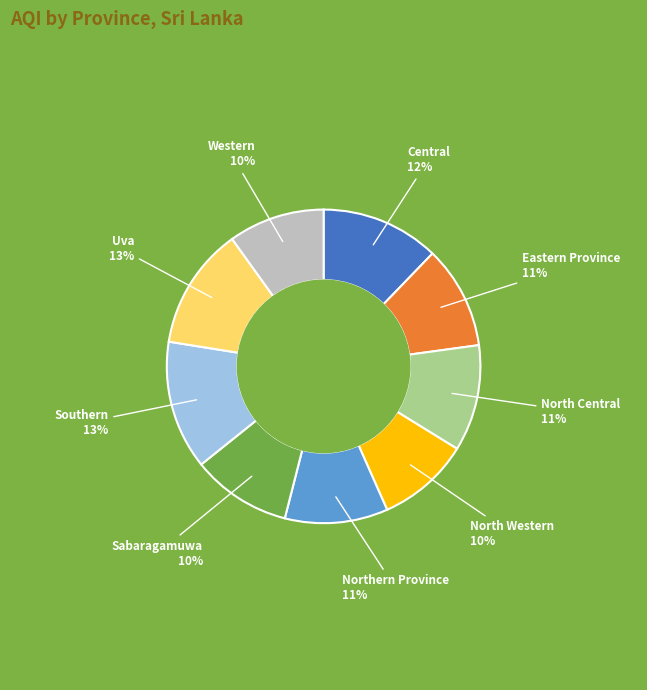

How many slices are in this pie chart?

9